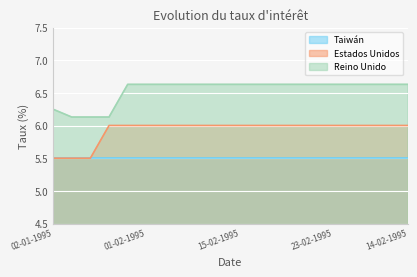

Rank the series by their average value, from lowest to highest.

Taiwán, Estados Unidos, Reino Unido